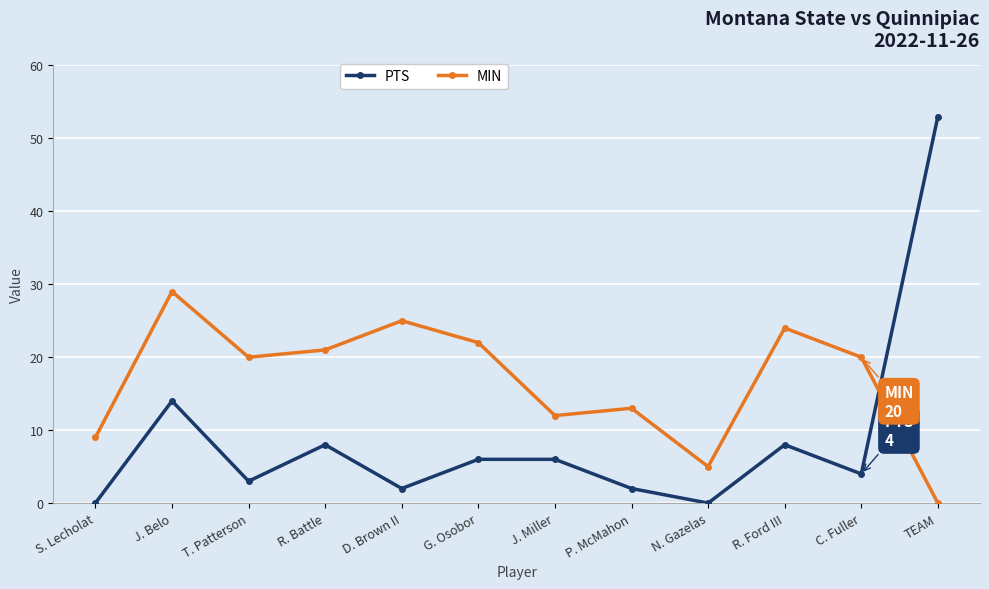

Between G. Osobor and N. Gazelas, which series saw the biggest shift?

MIN